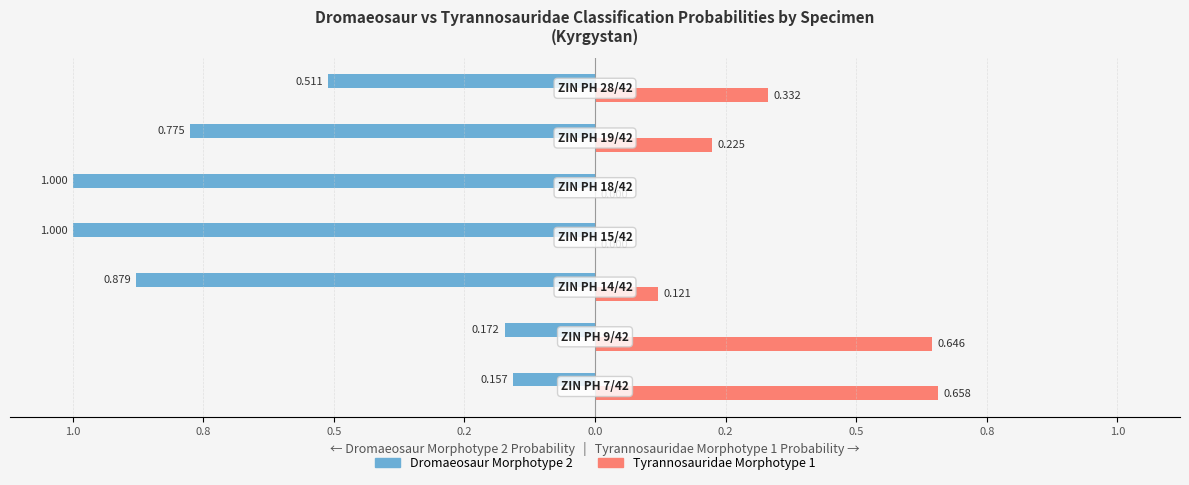

Reading left to right, what are all the values shown in this chart?

prob.Dromaeosaur.Morphotype.2: 1.2=-0.2	1.0=-0.2	0.8=-0.9	0.5=-1.0	0.2=-1.0	0.0=-0.8	0.2=-0.5
prob.Tyrannosauridae.Morphotype.1: 1.2=0.7	1.0=0.6	0.8=0.1	0.5=0.0	0.2=0.0	0.0=0.2	0.2=0.3